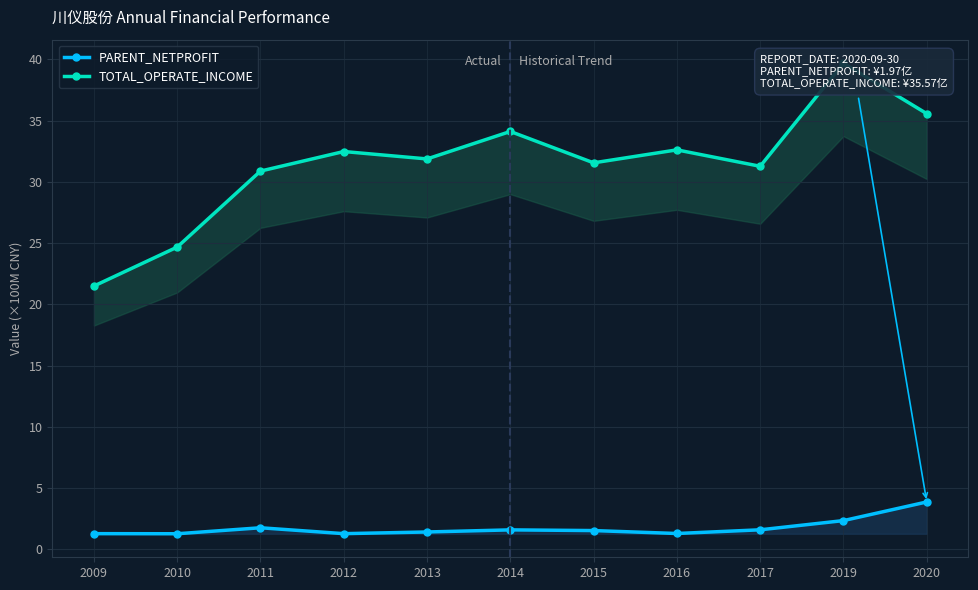

What value does the TOTAL_OPERATE_INCOME series have at 2015?

31.6